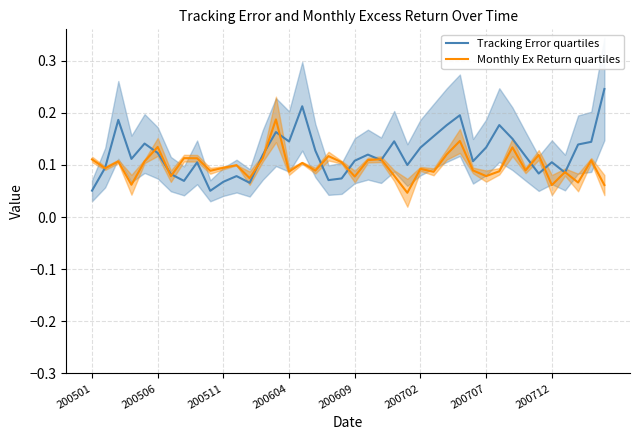

What is the difference between the maximum and minimum values in the Tracking Error quartiles series?

0.2